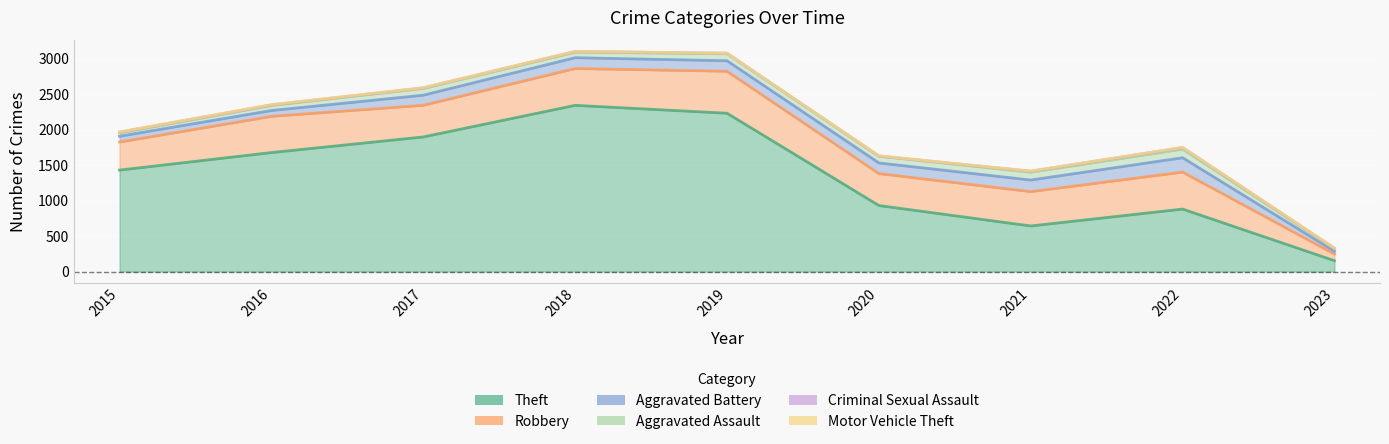

Reading left to right, what are all the values shown in this chart?

Theft: 2015=1429	2016=1676	2017=1896	2018=2341	2019=2230	2020=930	2021=642	2022=880	2023=153
Robbery: 2015=395	2016=510	2017=446	2018=519	2019=591	2020=450	2021=484	2022=521	2023=93
Aggravated Battery: 2015=82	2016=82	2017=142	2018=152	2019=148	2020=150	2021=163	2022=202	2023=40
Aggravated Assault: 2015=46	2016=71	2017=95	2018=77	2019=98	2020=94	2021=110	2022=121	2023=36
Criminal Sexual Assault: 2015=12	2016=8	2017=8	2018=11	2019=8	2020=3	2021=14	2022=23	2023=6
Motor Vehicle Theft: 2015=1	2016=4	2017=2	2018=1	2019=1	2020=3	2021=2	2022=2	2023=3